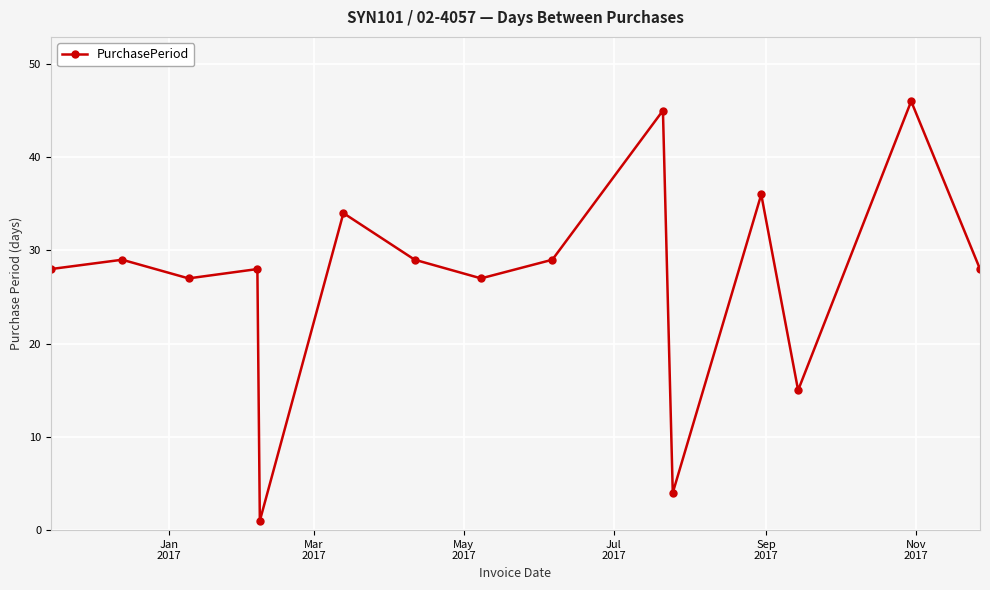

True or false: the data has more than 1 interior local peaks.

True